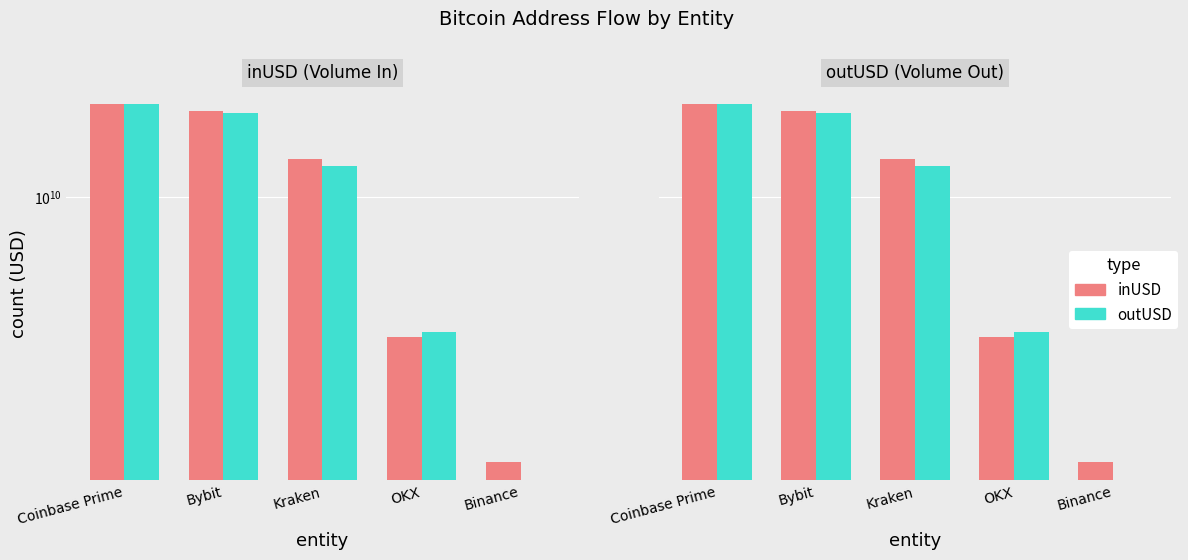

Are the bars grouped side by side (vs. stacked)?

Yes